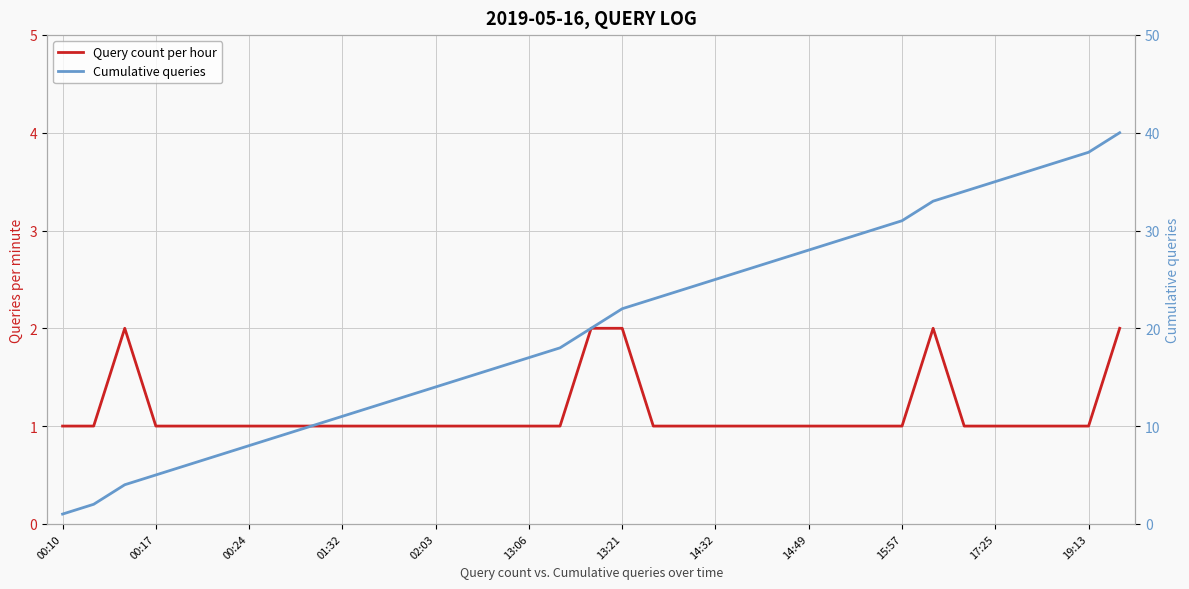

List the series in order of their peak value, highest first.

Cumulative queries, Query count per hour